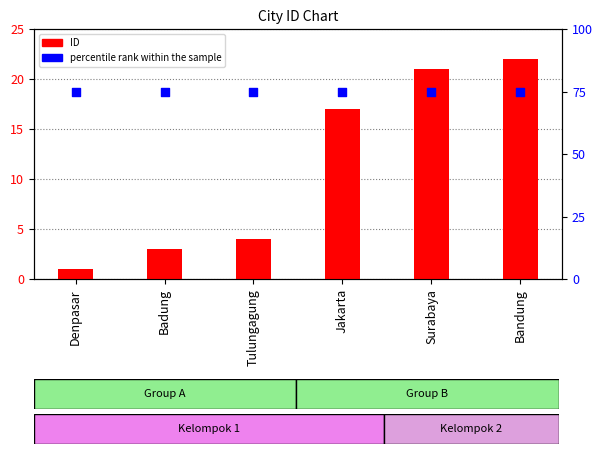

Which series reaches the minimum Y coordinate?

ID